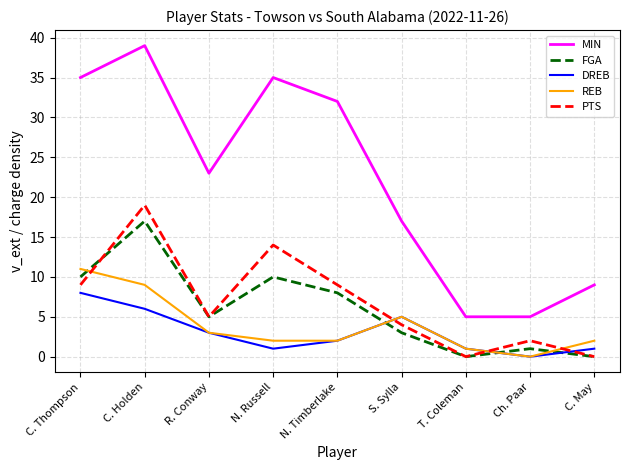

Count the number of data series in this chart.

5